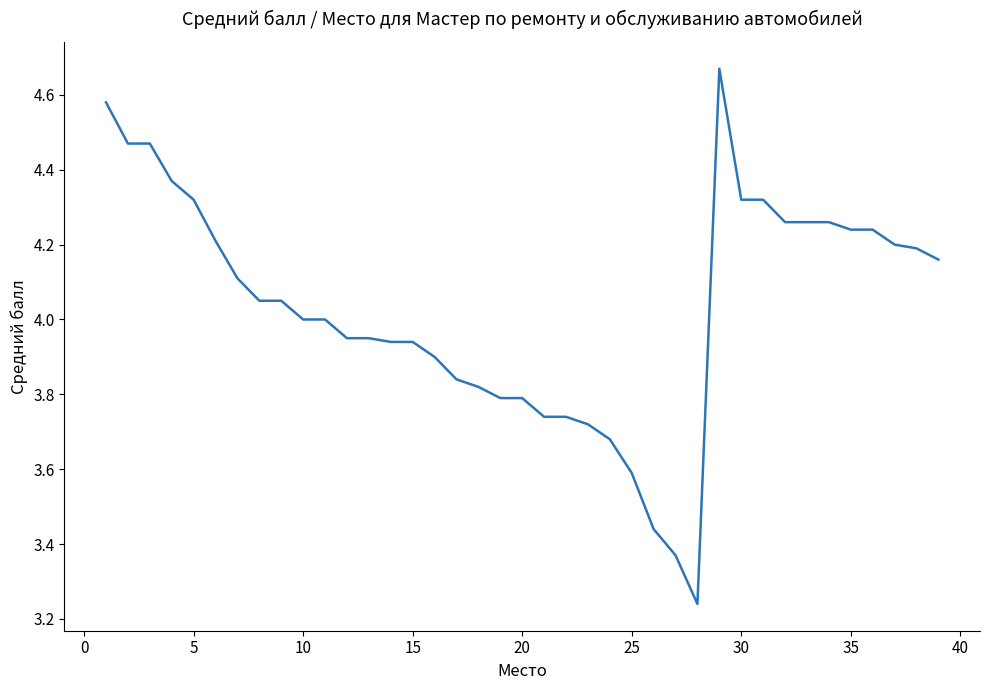

What is the difference between the maximum and minimum values?

1.4